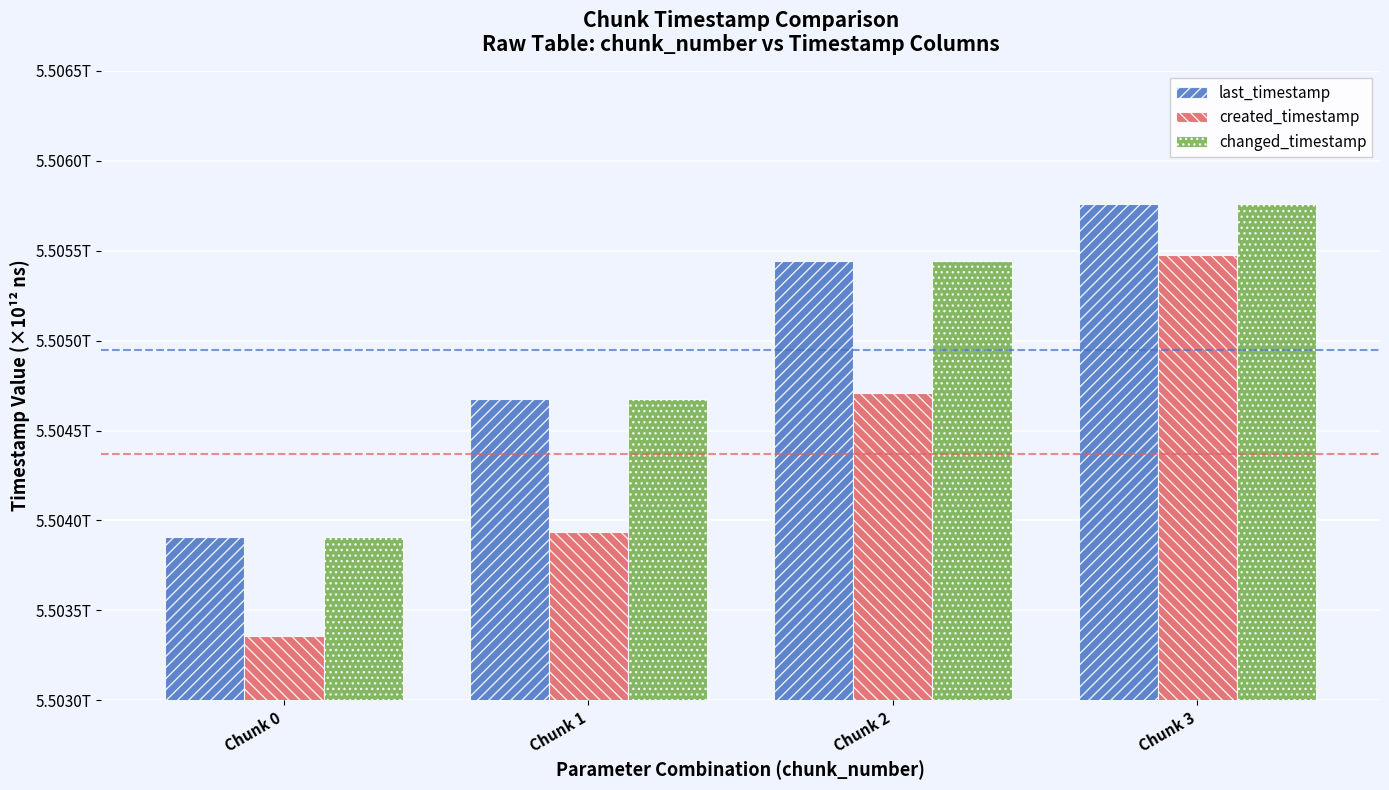

What are all the series names shown in the legend?

last_timestamp, created_timestamp, changed_timestamp